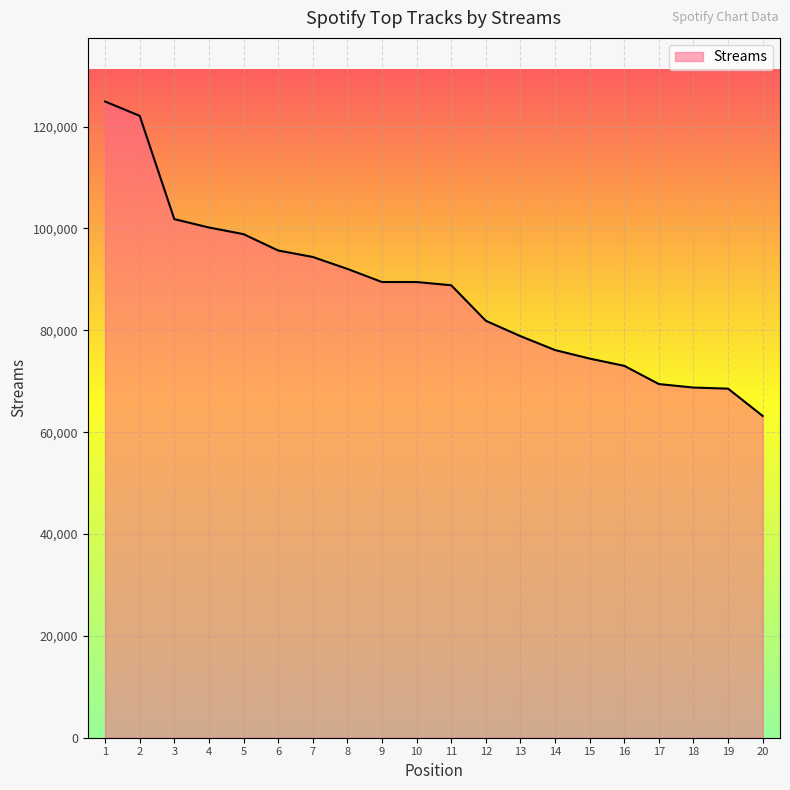

Is it true that the value at 5 is 35040?

False